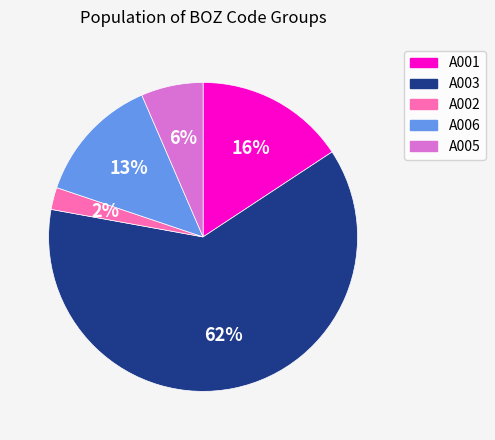

True or false: A001 accounts for 16% of the total.

True